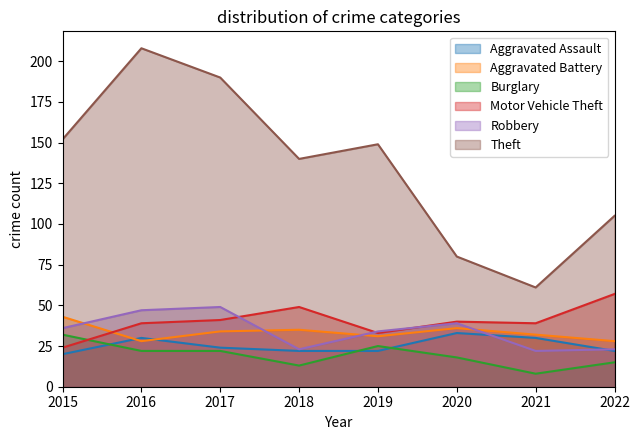

Between 2019 and 2021, which series saw the biggest shift?

Theft